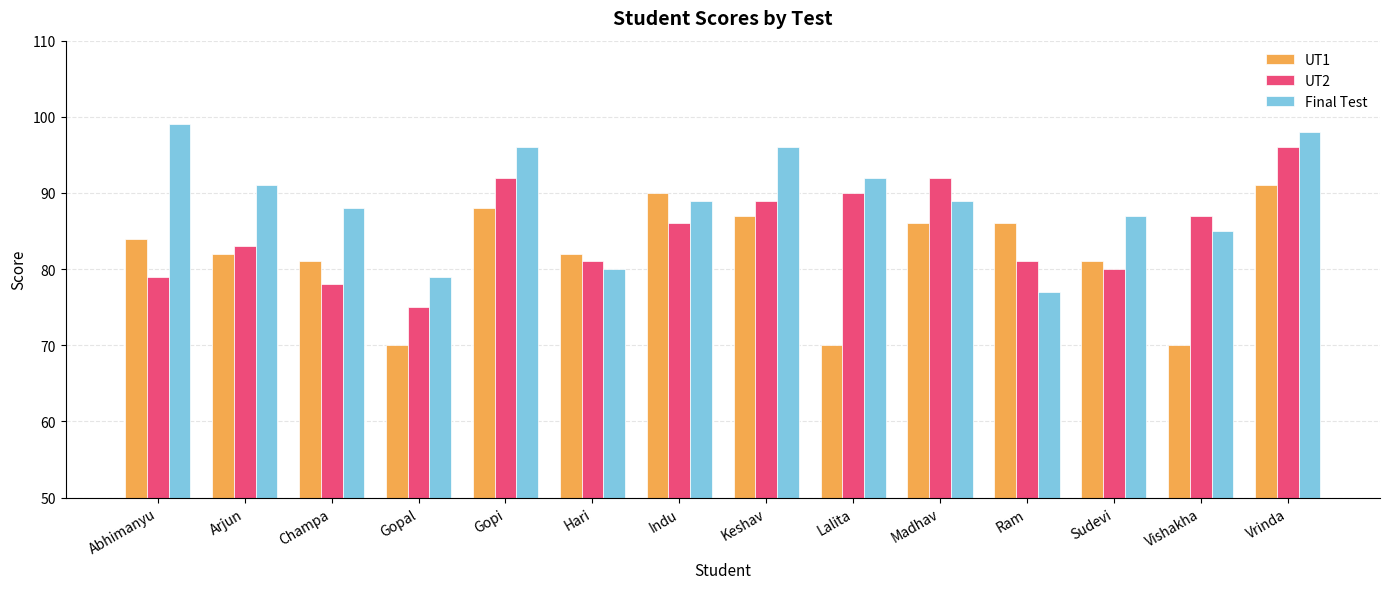

Reading left to right, extract all data points from this chart.

UT1: 84	82	81	70	88	82	90	87	70	86	86	81	70	91
UT2: 79	83	78	75	92	81	86	89	90	92	81	80	87	96
Final Test: 99	91	88	79	96	80	89	96	92	89	77	87	85	98